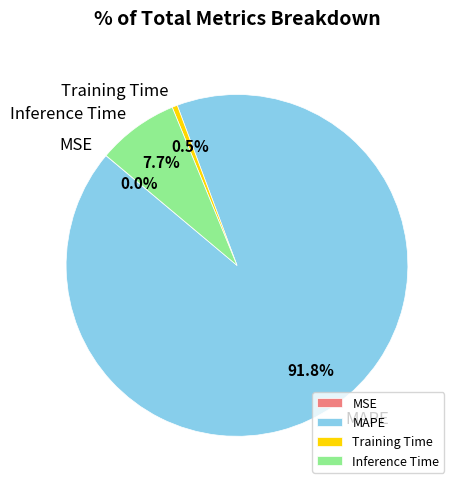

Combined, do MAPE and Training Time account for over 50%?

Yes